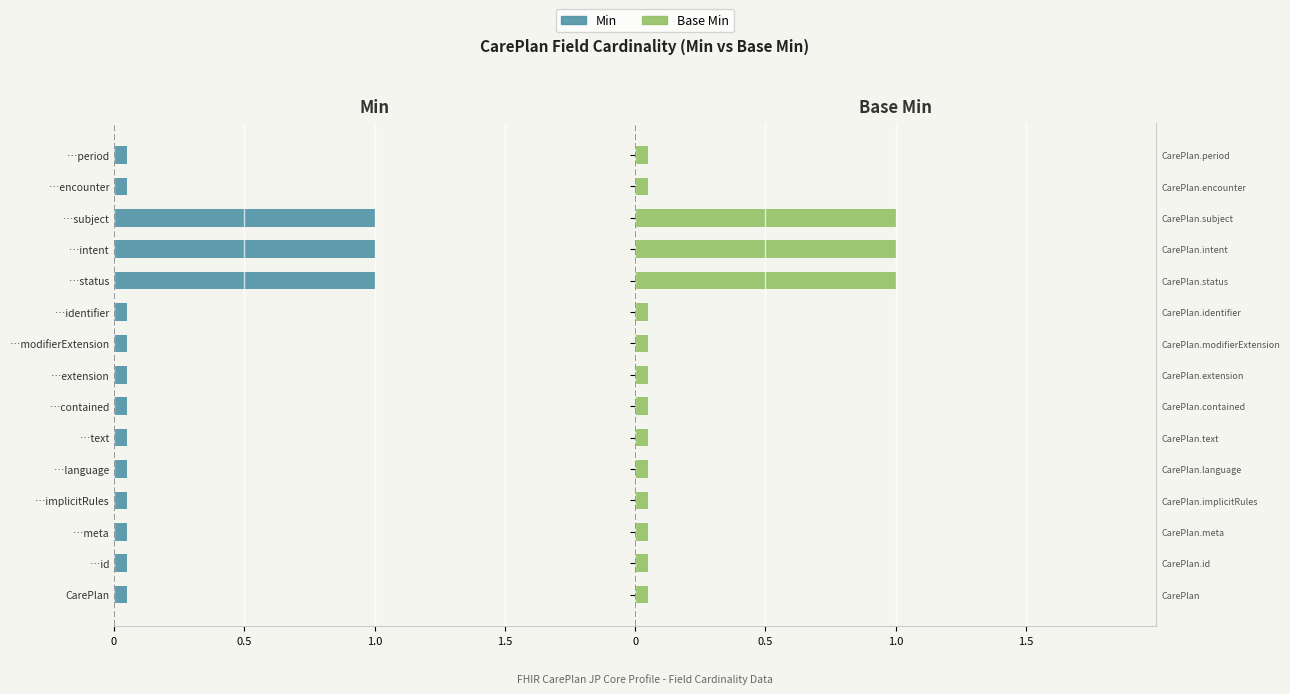

What position from the right is …period?

1